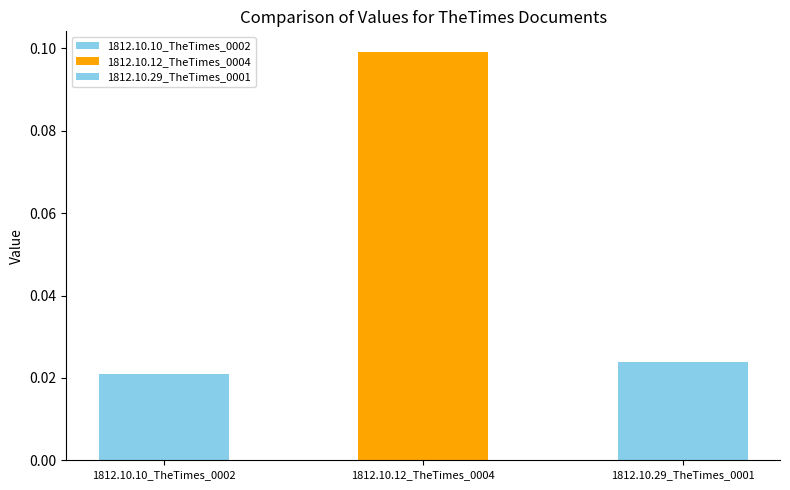

What is the greatest value displayed?

0.1